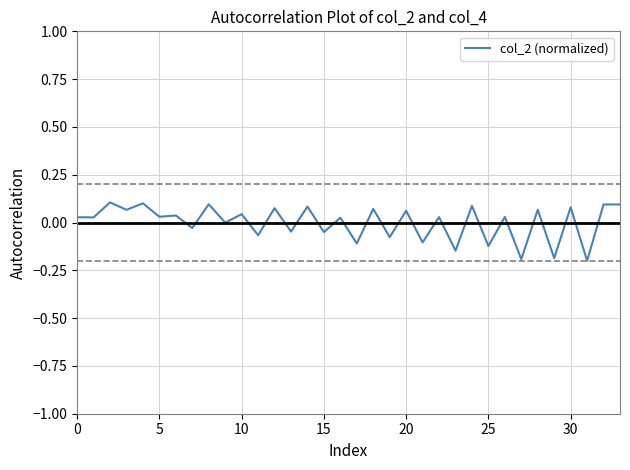

What is the smallest value displayed?

-0.2